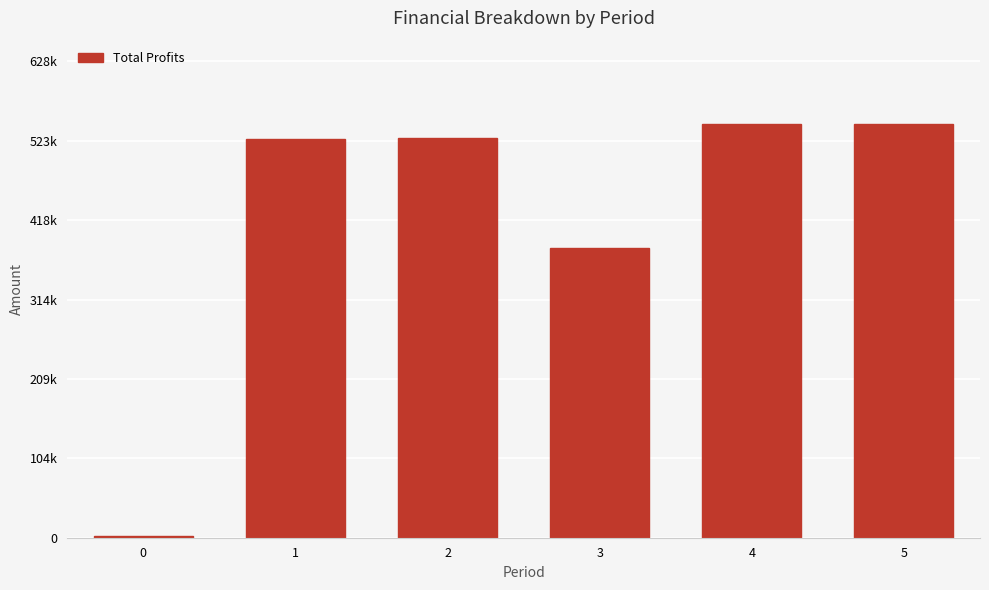

List the labels in order of value, smallest first.

0, 3, 1, 2, 4, 5